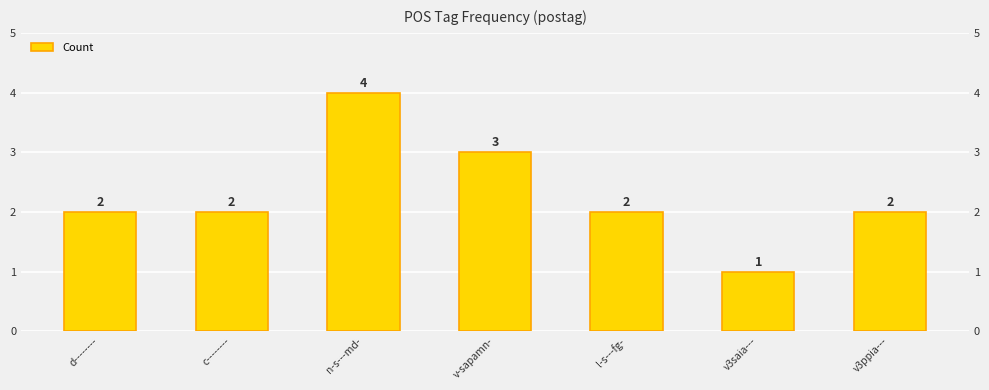

How many values are between 2 and 3?

5